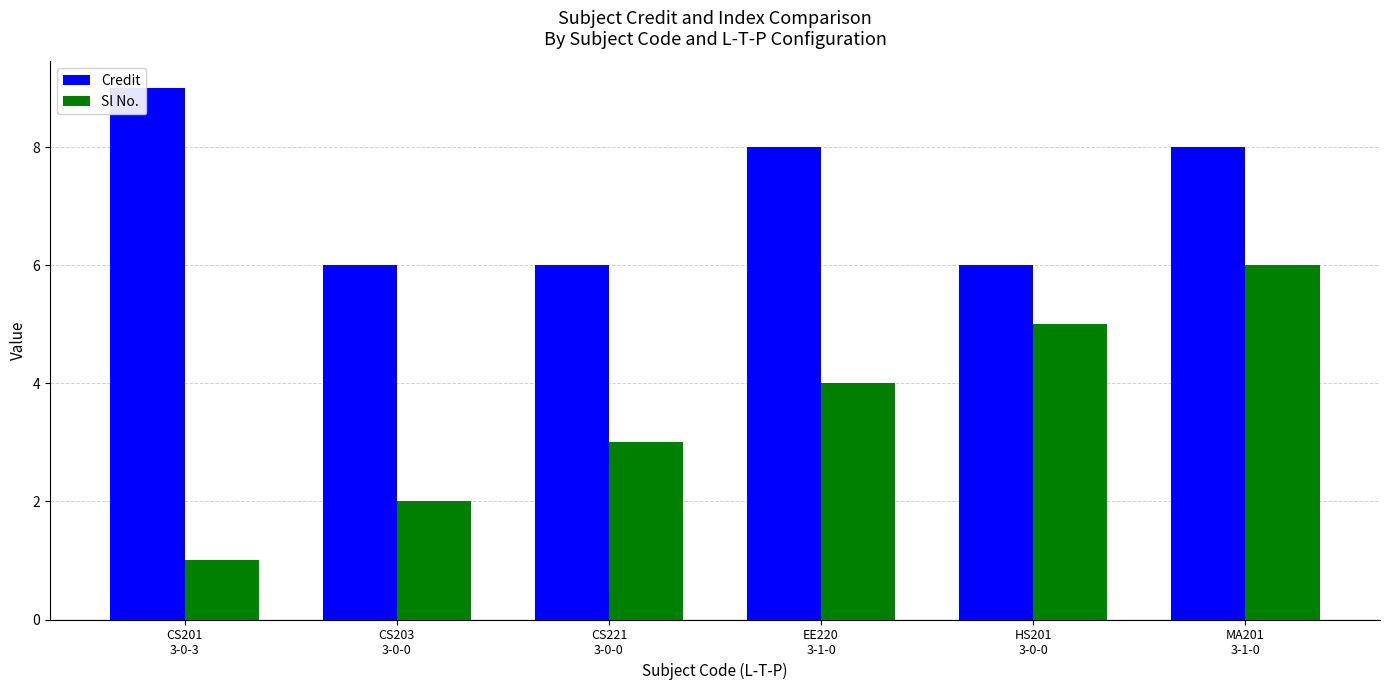

At which category is the sum across all series the highest?

MA201
3-1-0